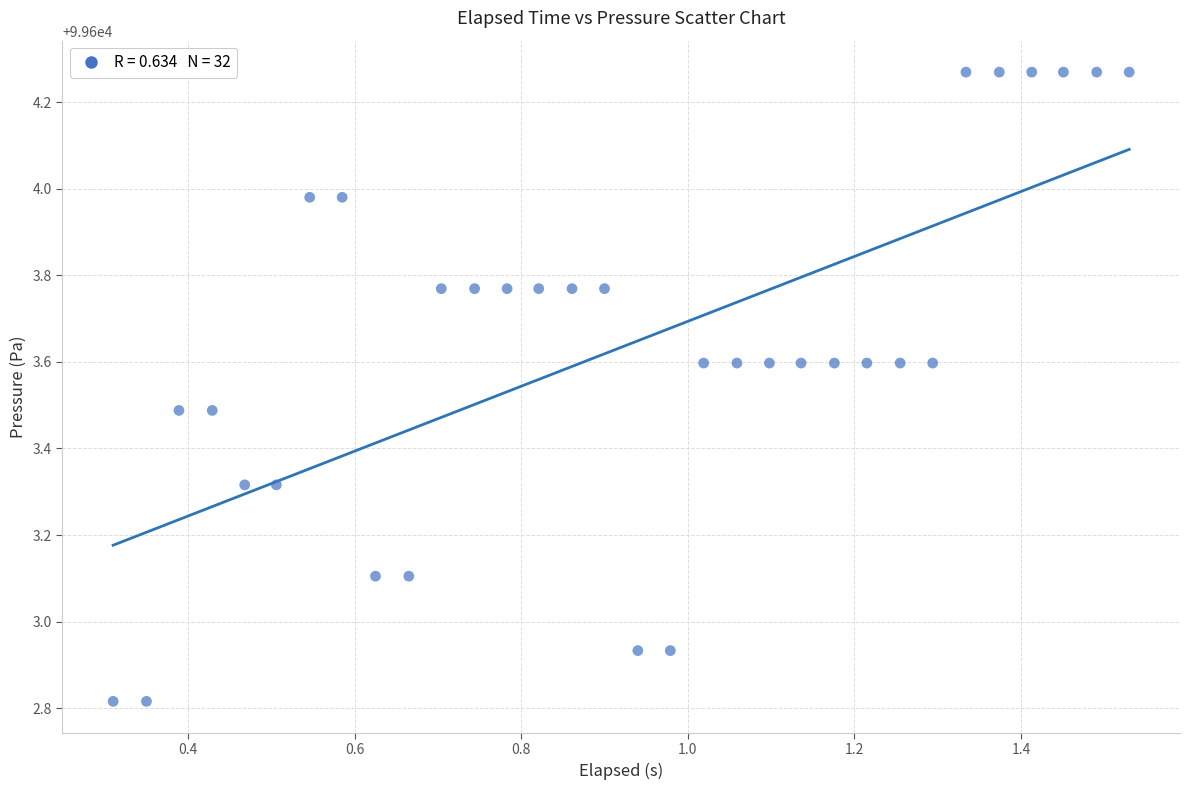

What is the range of Y values (max minus min)?

1.5